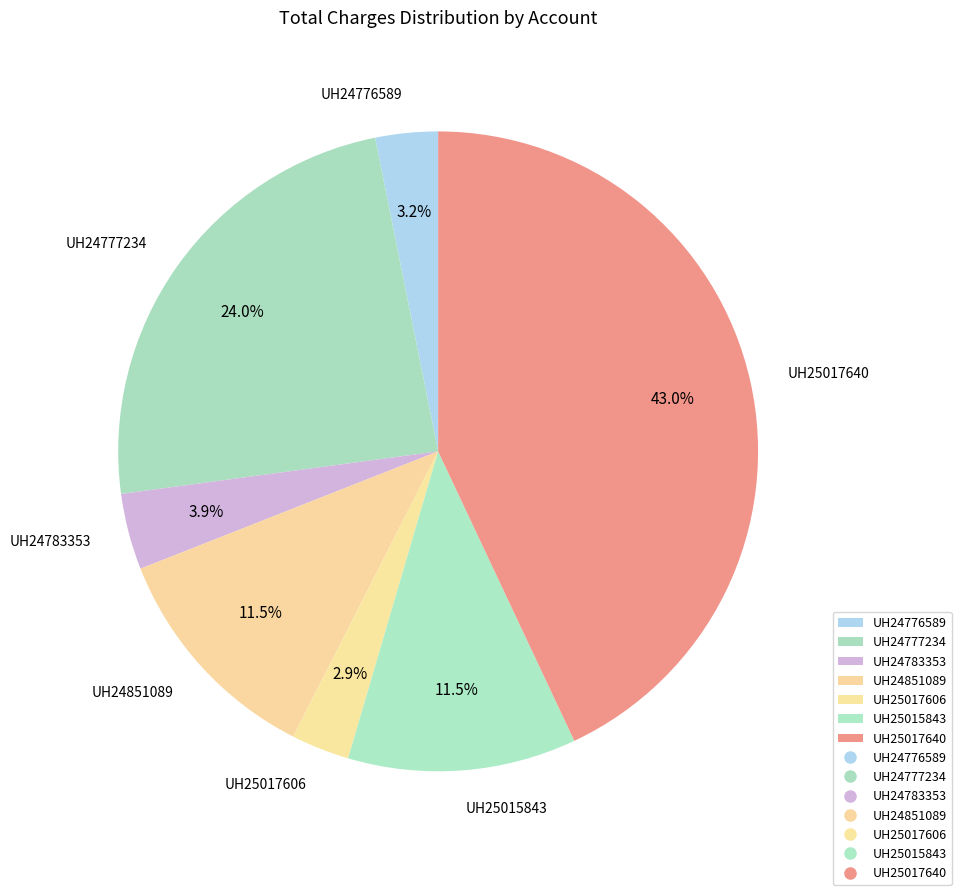

To the nearest percent, what is the difference between the UH24783353 and UH25017640 slice percentages?

39%